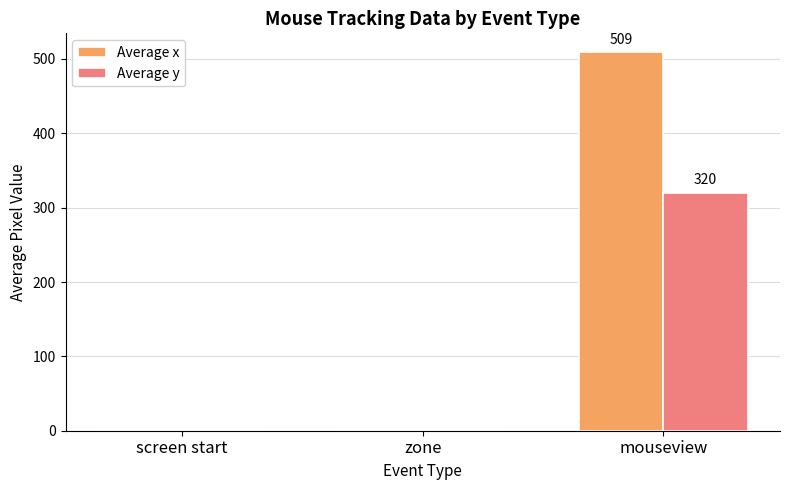

The value of Average y at mouseview is 320. True or false?

True